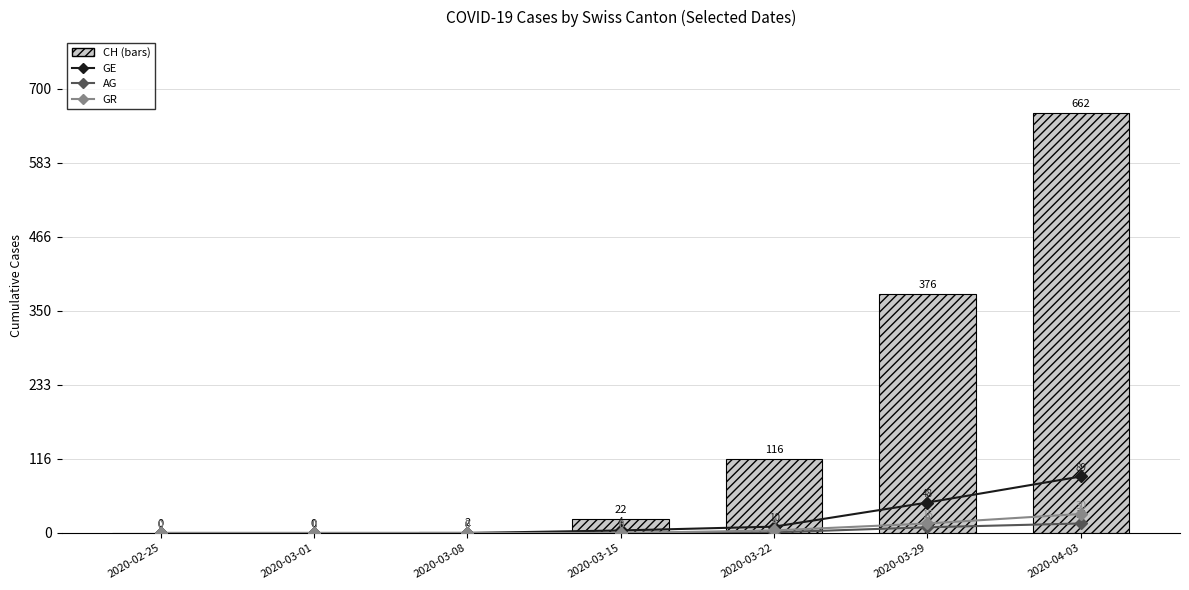

What are all the series names shown in the legend?

GE, AG, GR, CH